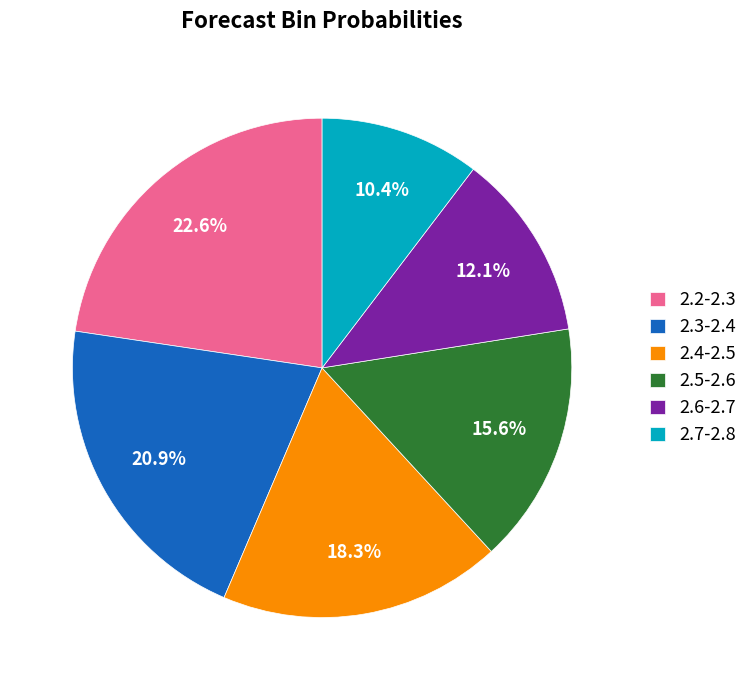

Is it true that 2.7-2.8 is 21% of the pie?

False